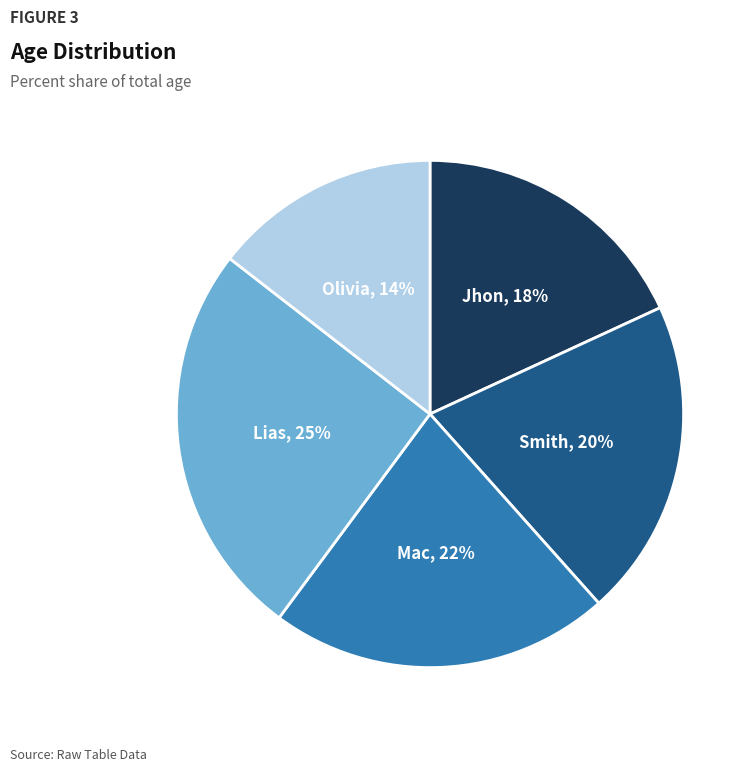

To the nearest percent, what is the average slice percentage?

20%